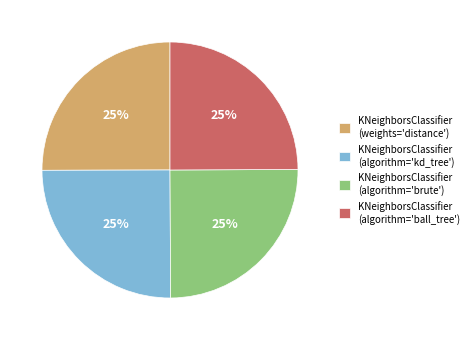

To the nearest percent, what is the average slice percentage?

25%